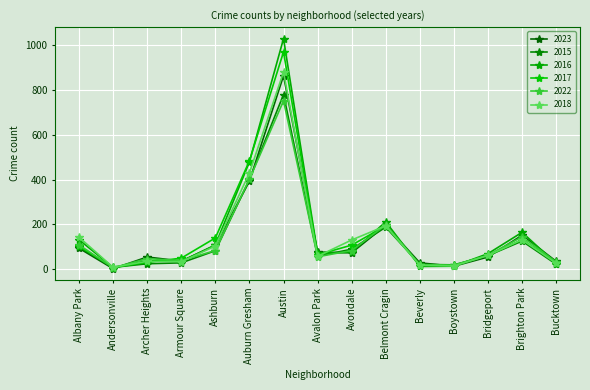

At which category does the chart reach its minimum across all series?

Andersonville